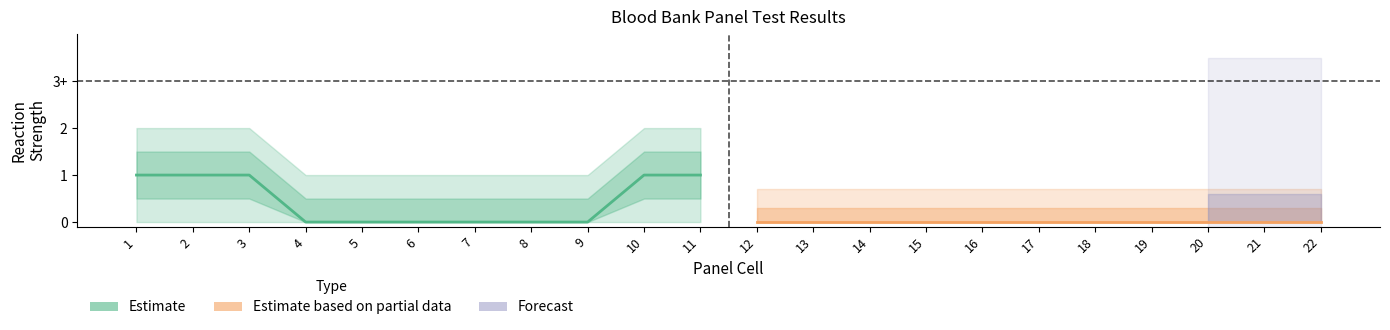

True or false: Estimate based on partial data and Estimate intersect in this chart.

False